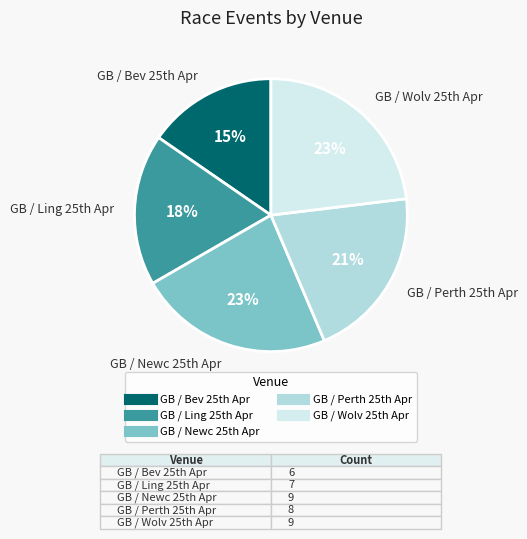

To the nearest percent, what is the average slice percentage?

20%